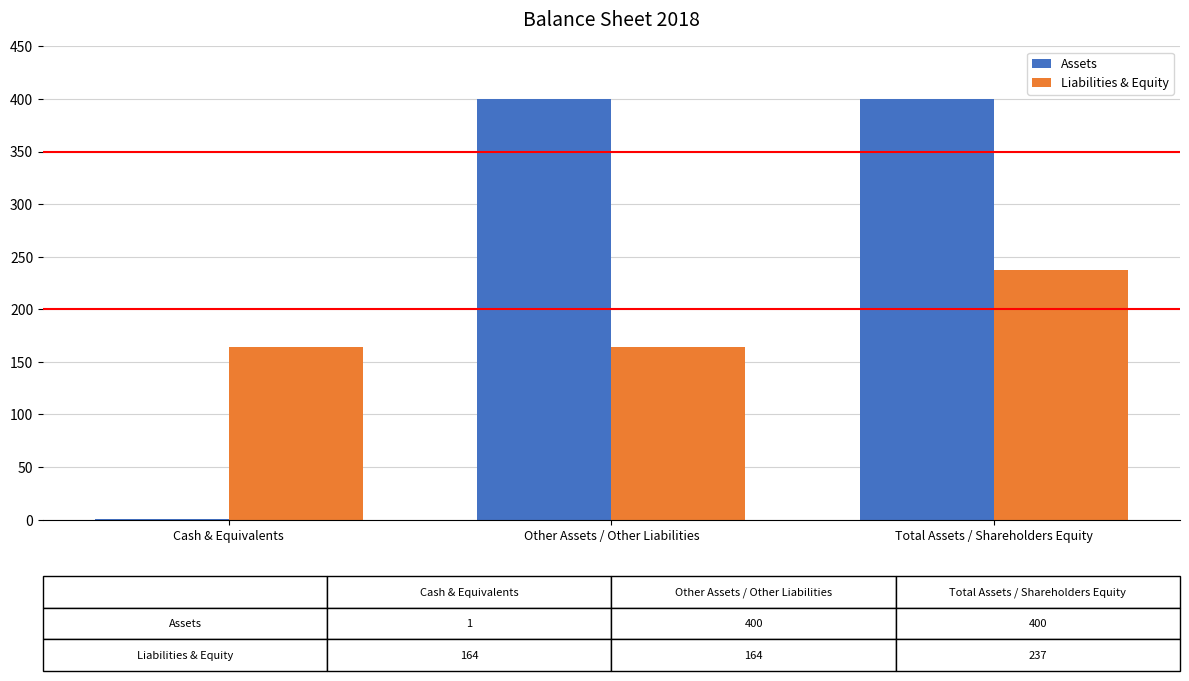

What is the total value across all series at Other Assets / Other Liabilities?

564